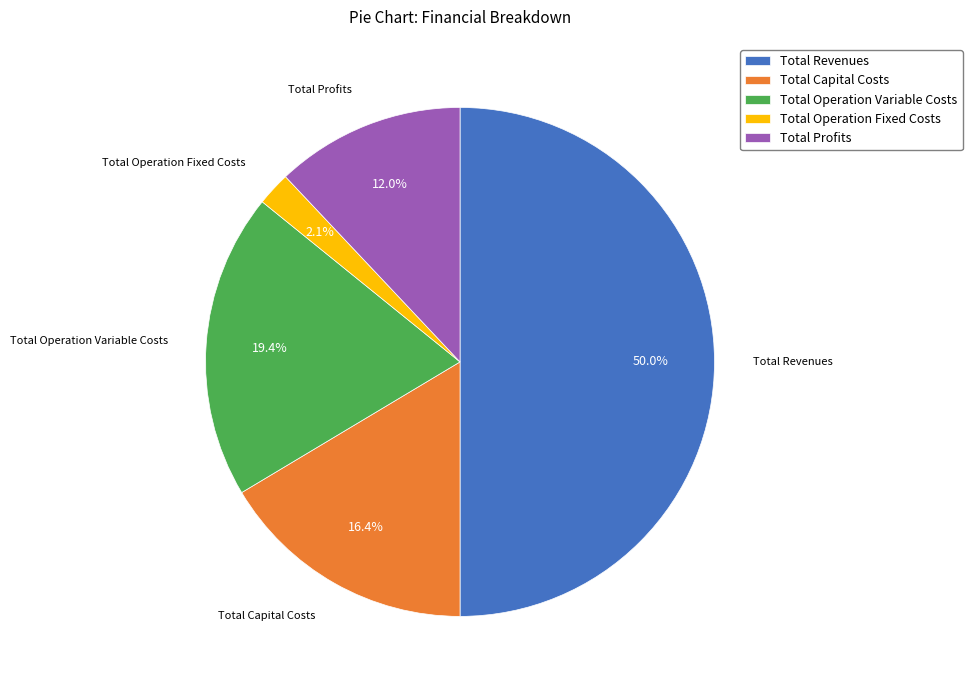

To the nearest percent, what is the difference between the largest and smallest slice percentages?

48%